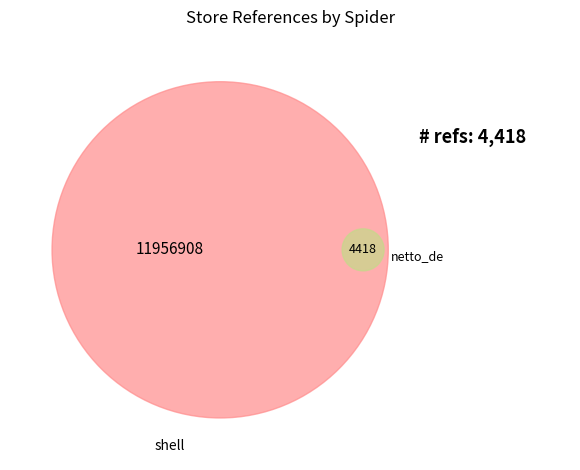

To the nearest percent, what is the average slice percentage?

50%